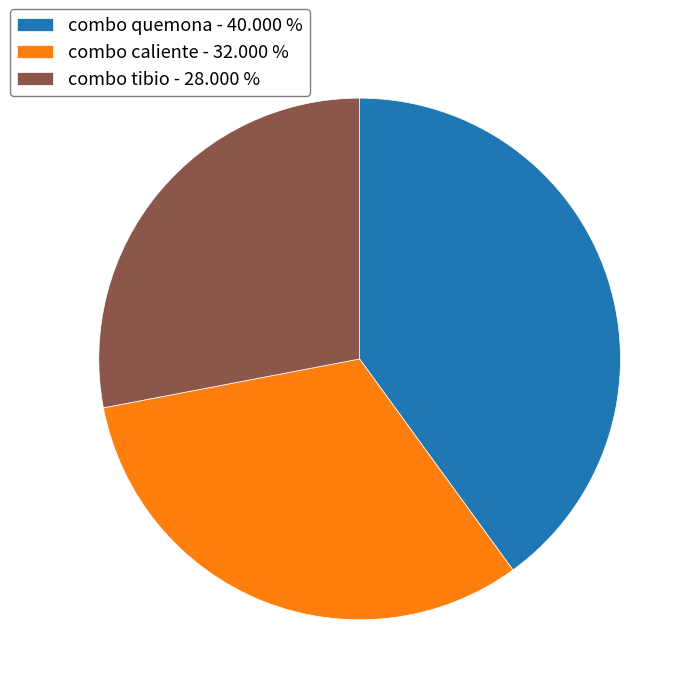

Which slice is the largest?

combo quemona